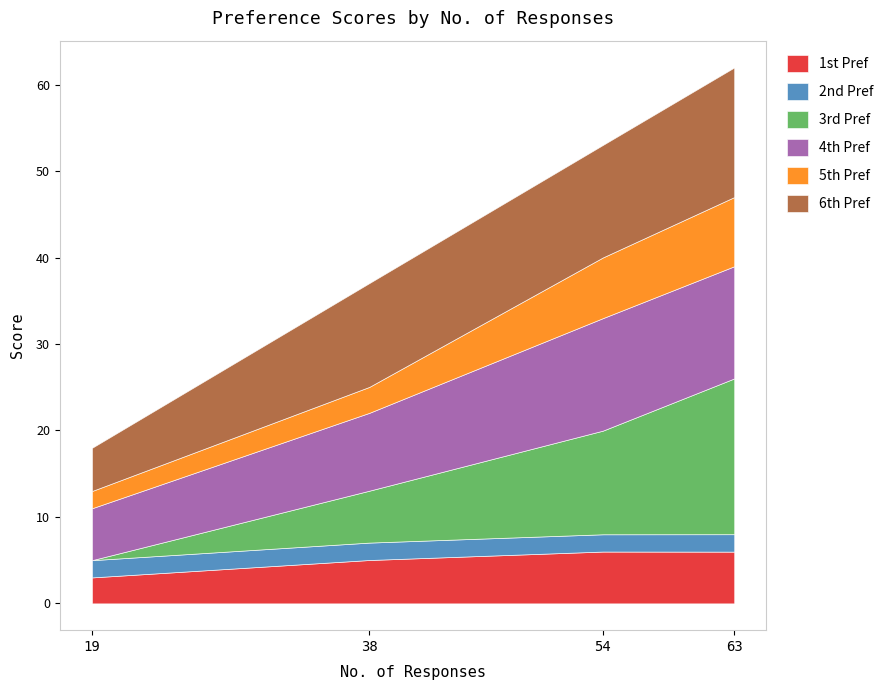

What is the difference between the 4th Pref values at 19 and 54?

7.0